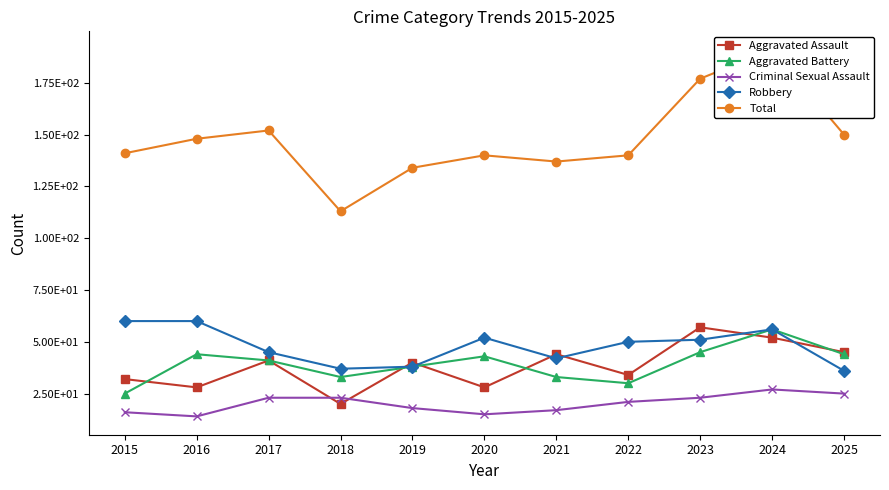

Which series has the widest spread of values?

Total